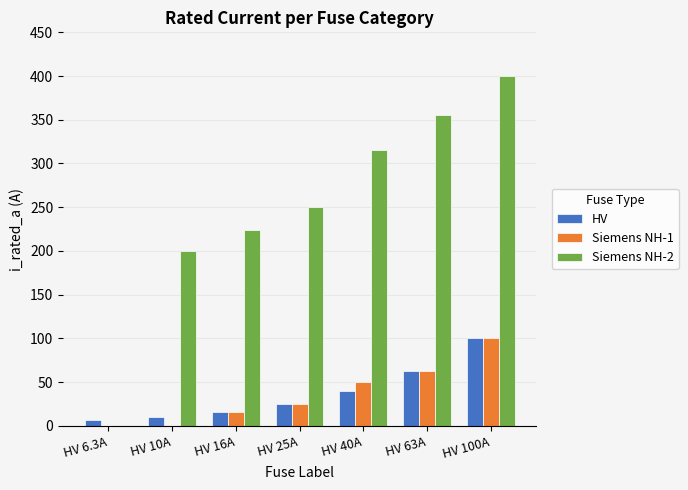

At which label is Siemens NH-2 closest to 200?

HV 10A